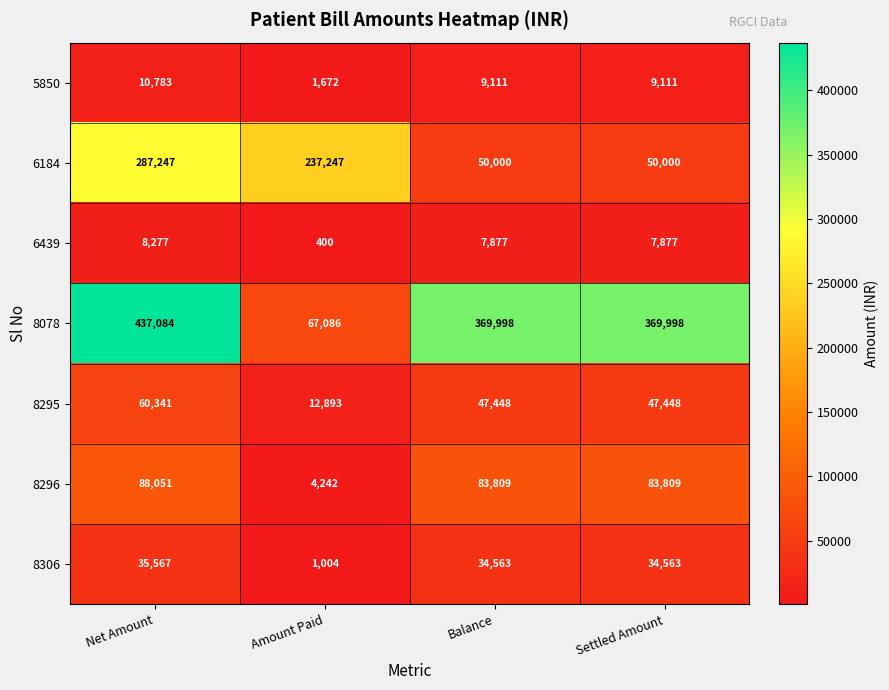

Reading left to right, what are all the values shown in this chart?

5850: Net Amount=10783	Amount Paid=1672	Balance=9111	Settled Amount=9111
6184: Net Amount=287247	Amount Paid=237247	Balance=50000	Settled Amount=50000
6439: Net Amount=8277	Amount Paid=400	Balance=7877	Settled Amount=7877
8078: Net Amount=437084	Amount Paid=67086	Balance=369998	Settled Amount=369998
8295: Net Amount=60341	Amount Paid=12893	Balance=47448	Settled Amount=47448
8296: Net Amount=88051	Amount Paid=4242	Balance=83809	Settled Amount=83809
8306: Net Amount=35567	Amount Paid=1004	Balance=34563	Settled Amount=34563